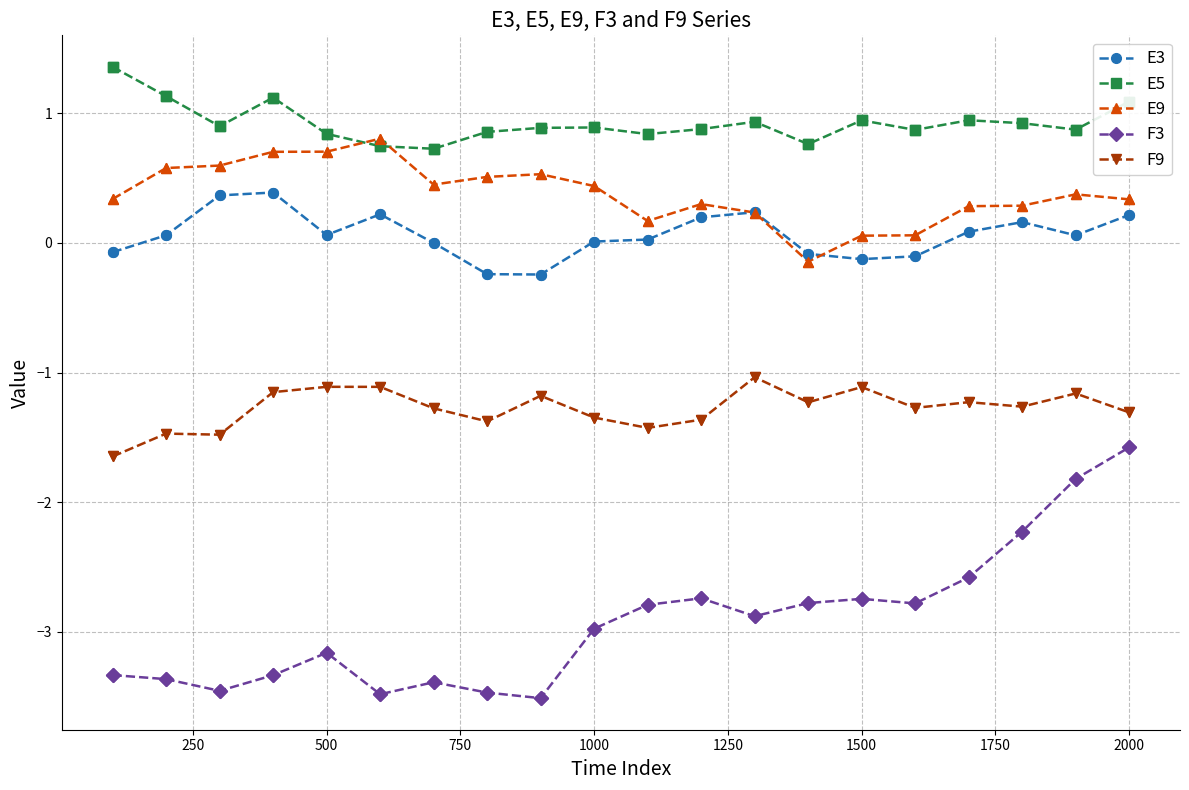

Which series has the widest spread of values?

F3